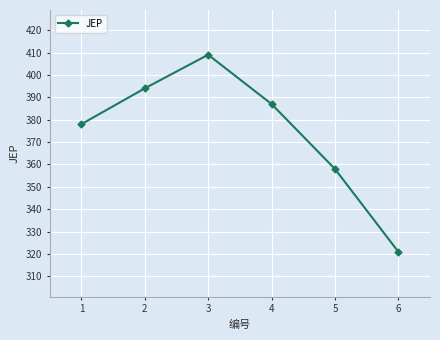

Is this an area chart (filled region under the line)?

No